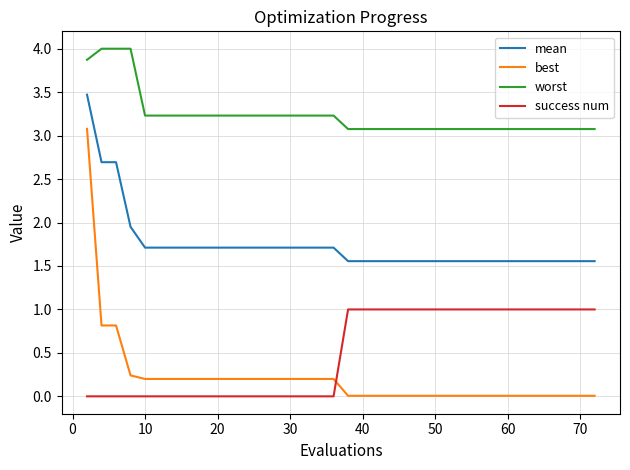

True or false: best and success num intersect in this chart.

True